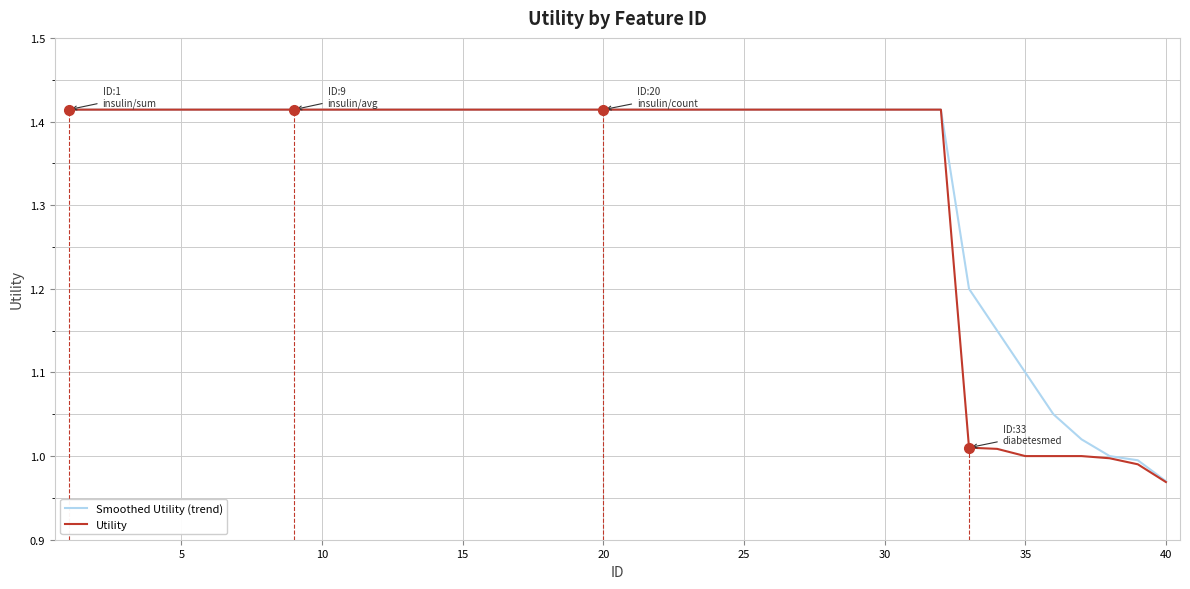

True or false: Smoothed Utility (trend) and Utility cross at least once.

False